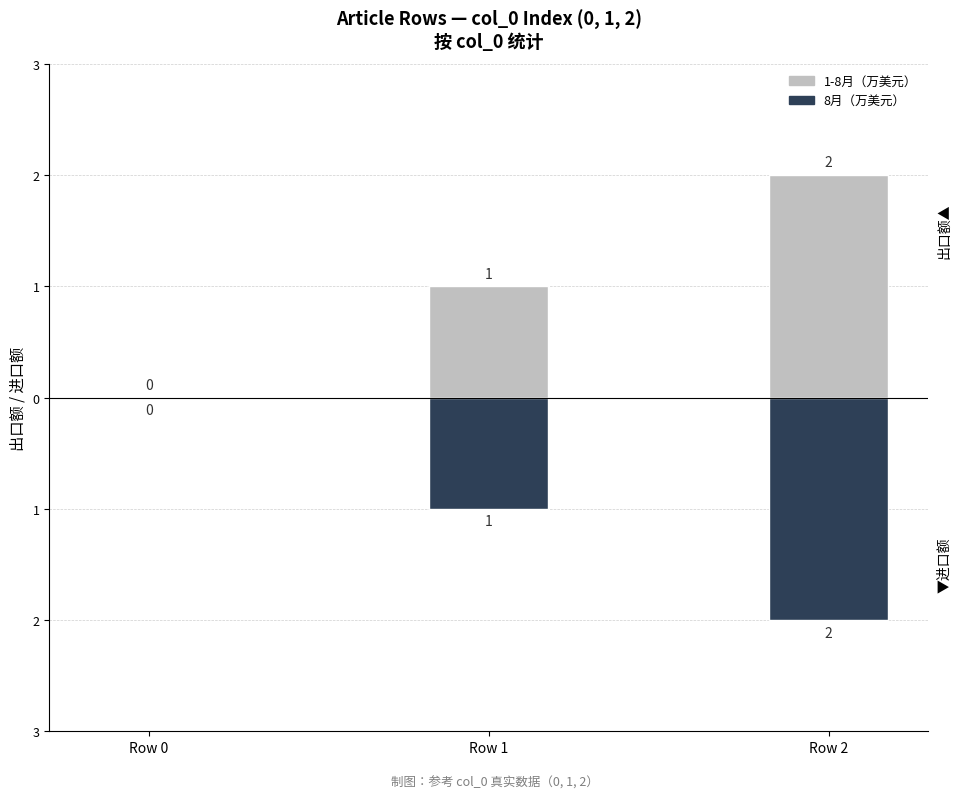

Reading left to right, transcribe all the data shown in this chart.

1-8月（万美元）: 0	1	2
8月（万美元）: 0	-1	-2